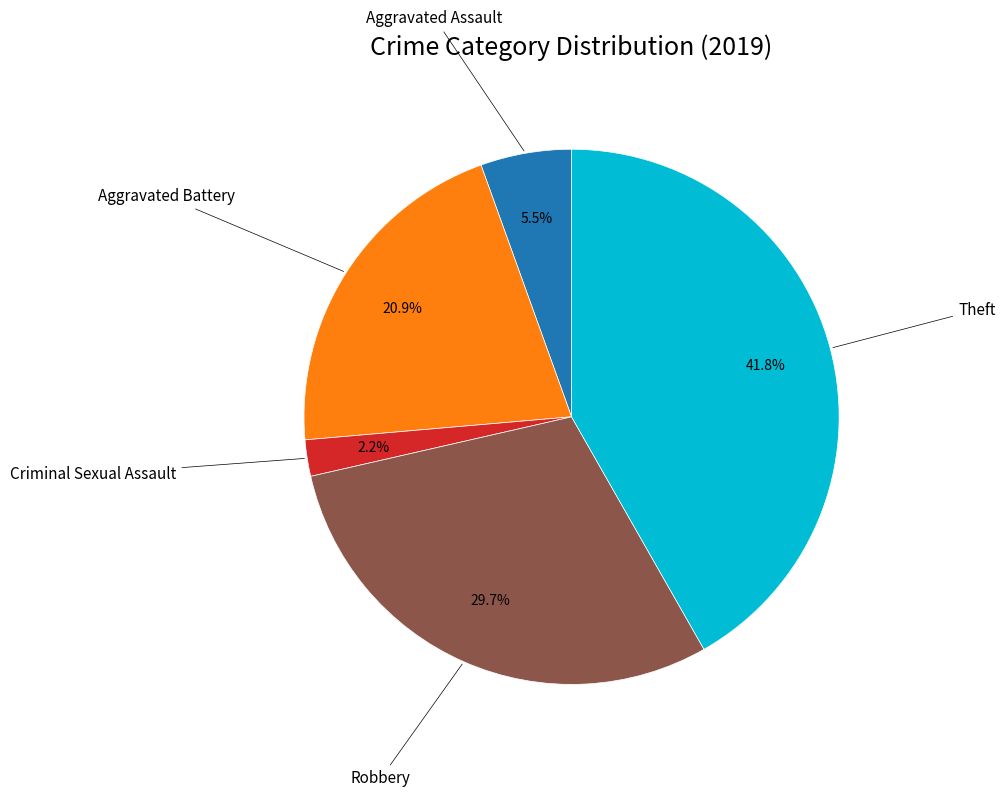

Does Aggravated Battery account for over 50% of the chart?

No